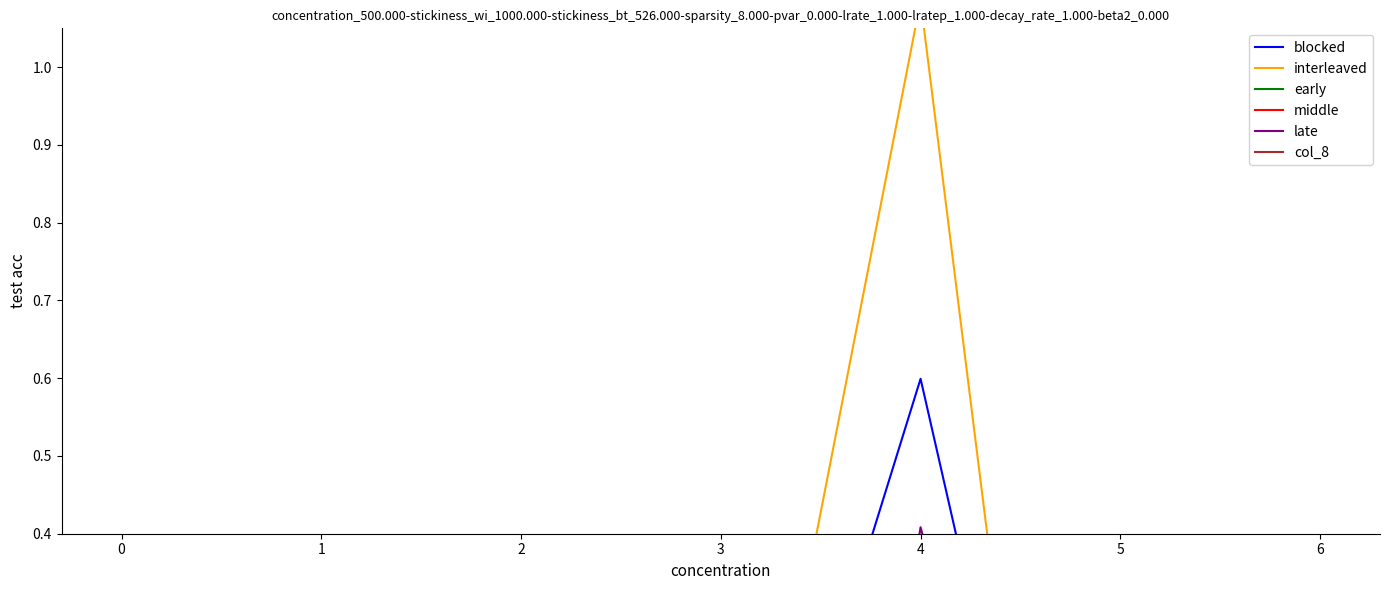

What is the average value of the late series?

-0.4